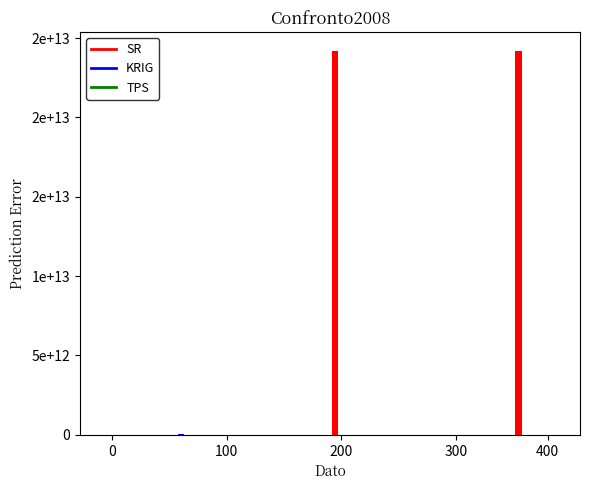

Are the bars horizontal?

No